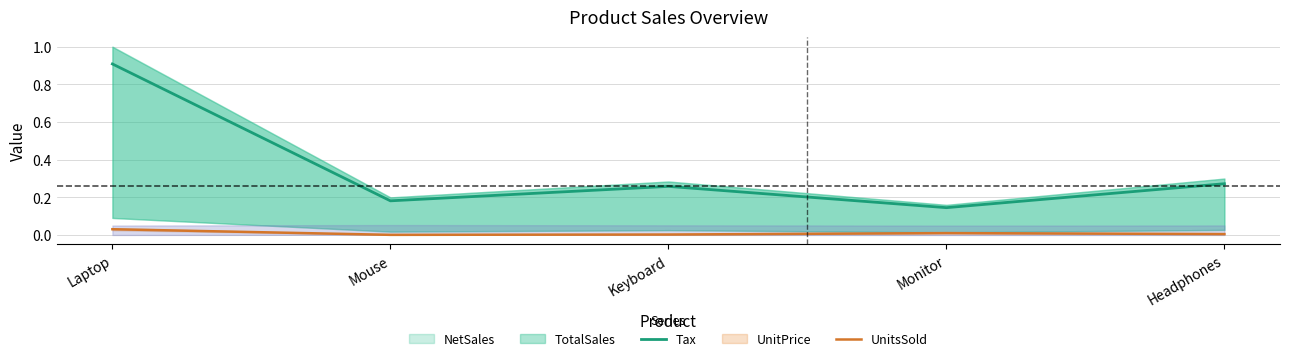

What is the sum of all UnitsSold values?

0.1